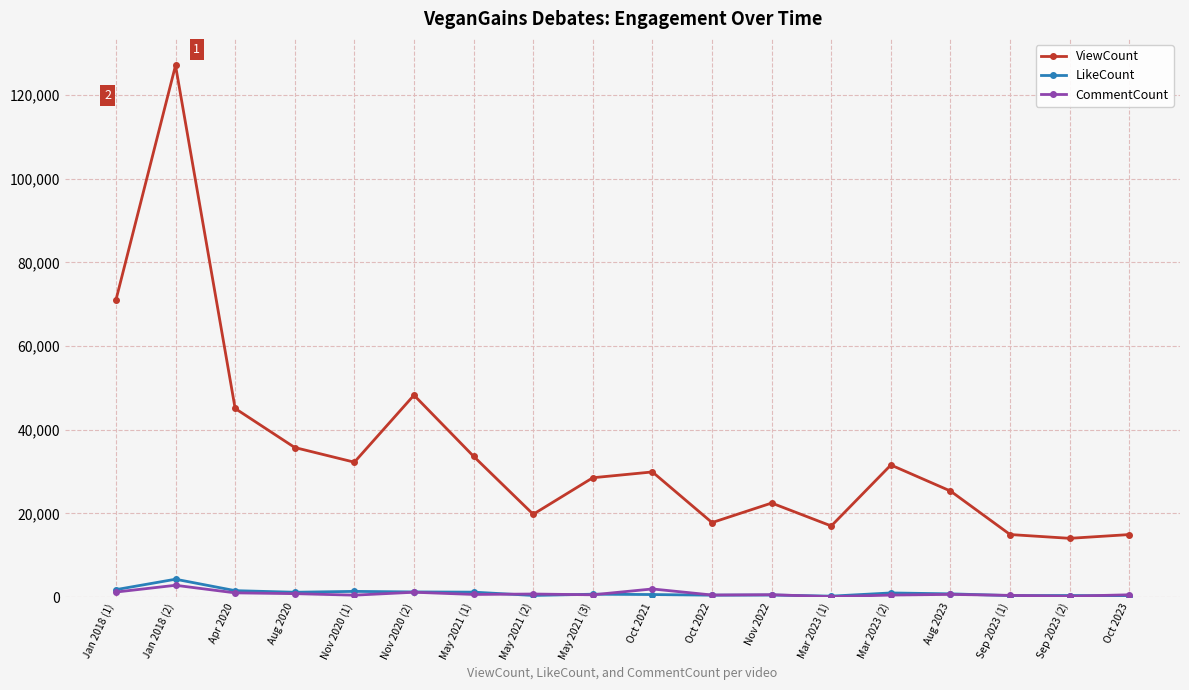

True or false: ViewCount has more than 0 interior local peaks.

True